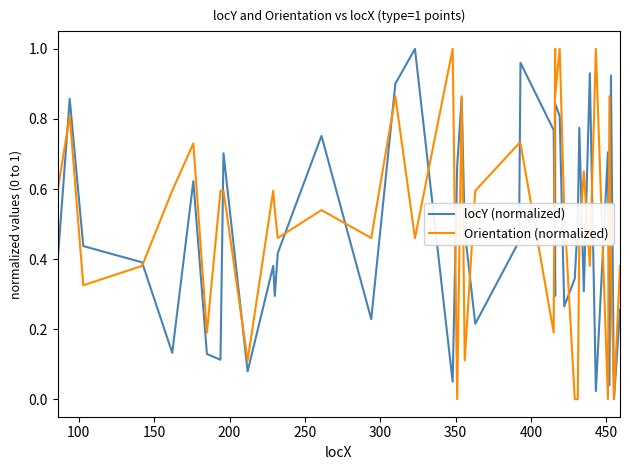

Which series has the largest total across all categories?

Orientation (normalized)